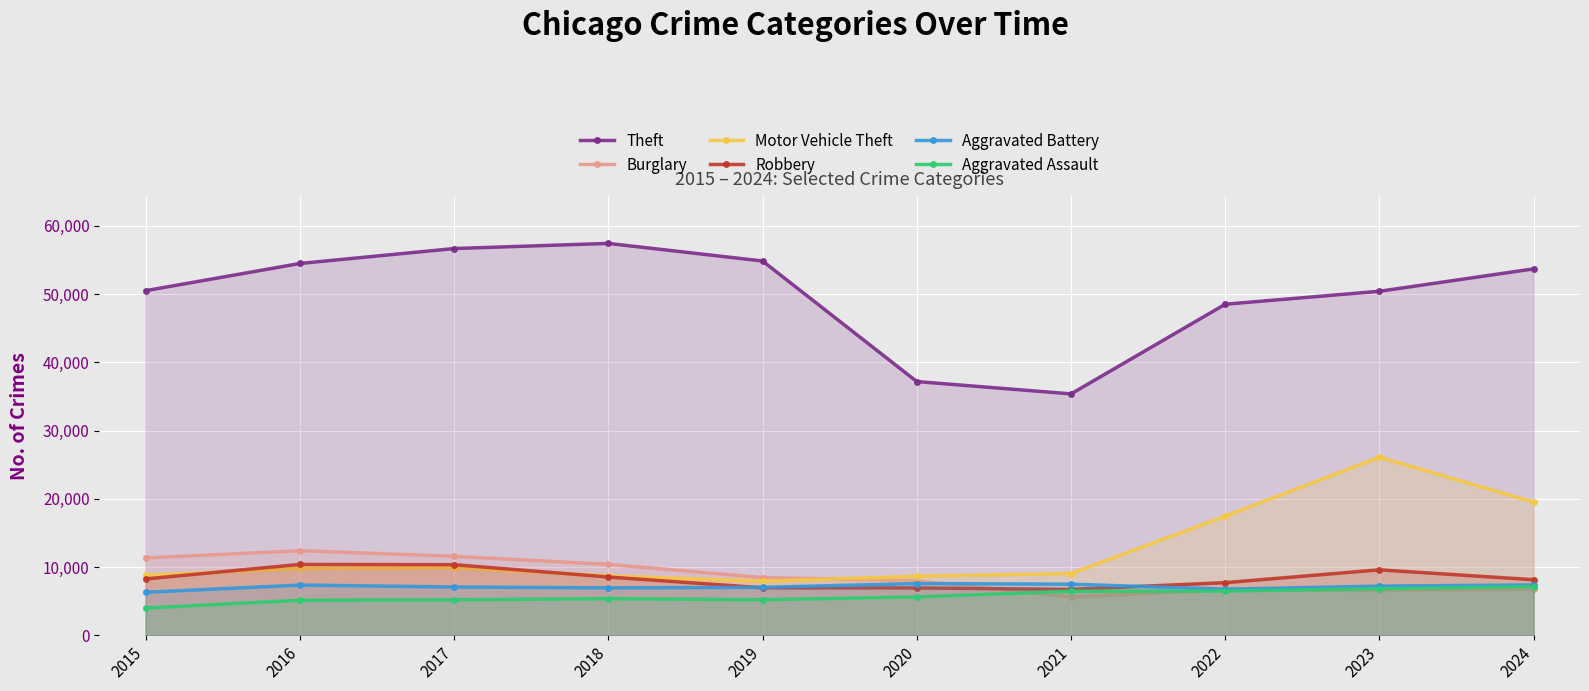

What is the spread (max minus min) of values at 2022?

42032